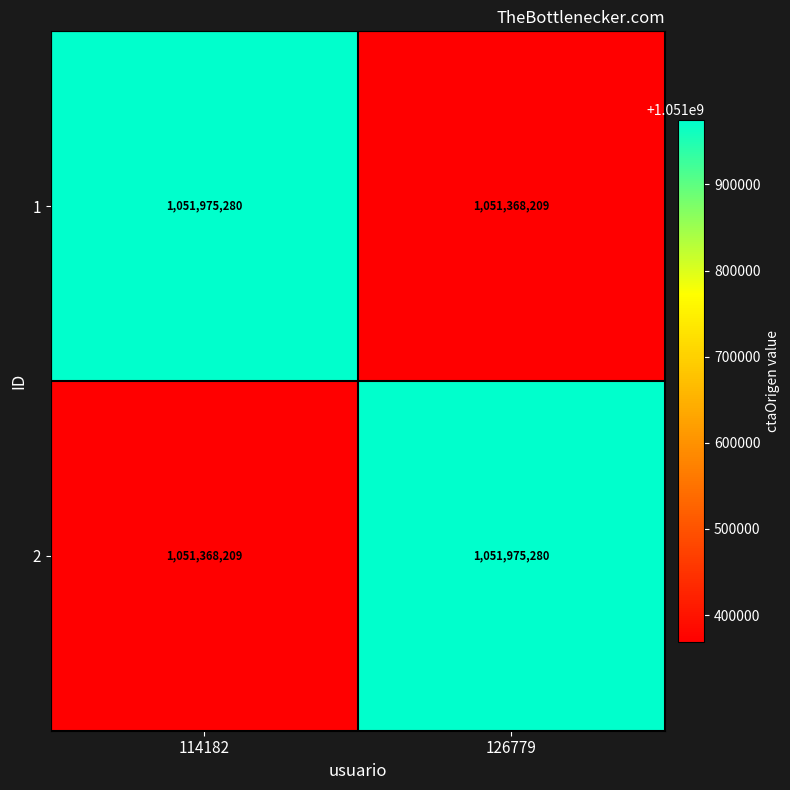

Reading right to left, list all the values displayed in this chart.

1: 126779=1051368209	114182=1051975280
2: 126779=1051975280	114182=1051368209